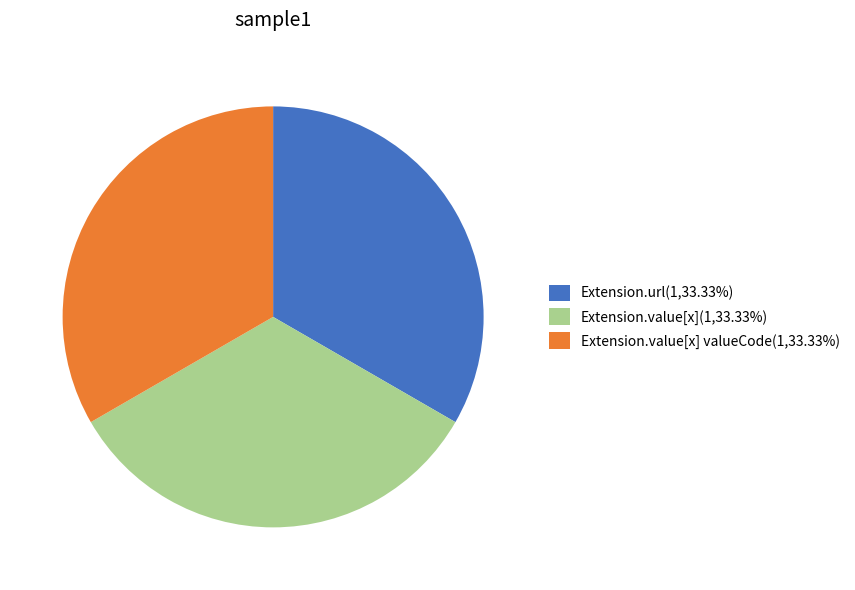

Do Extension.value[x] valueCode(1,33.33%) and Extension.value[x](1,33.33%) together represent more than half of the pie?

Yes